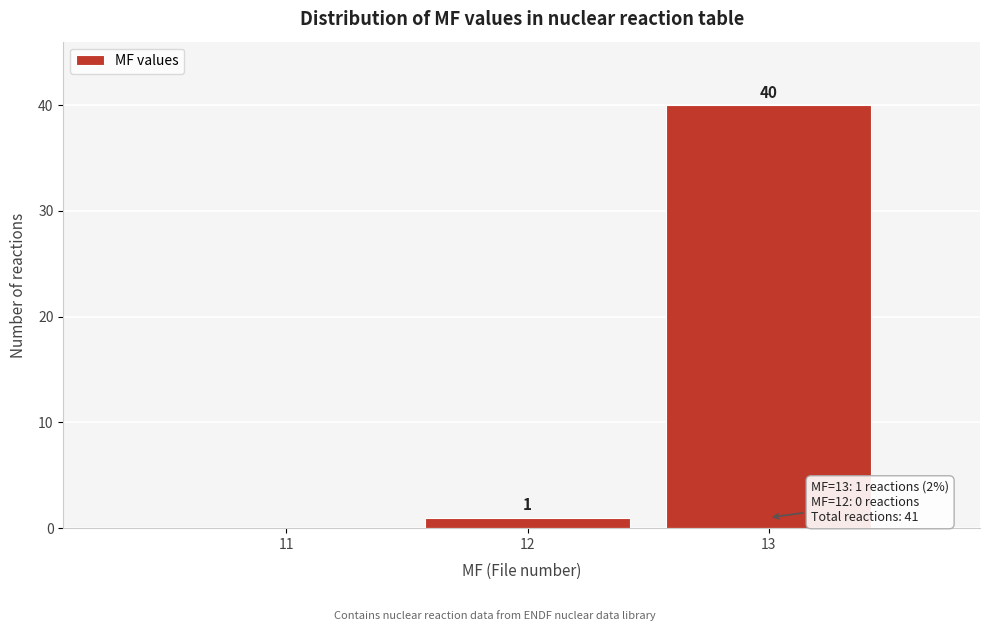

Reading left to right, transcribe all the data shown in this chart.

11=0	12=1	13=40